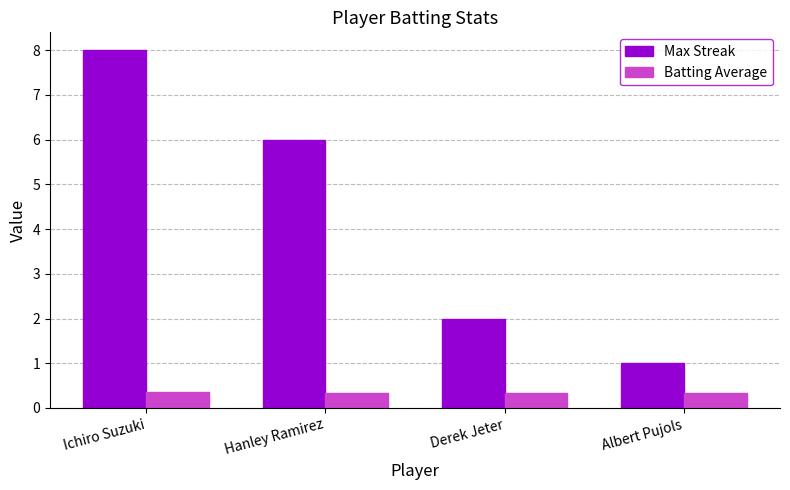

What value does the Max Streak series have at Albert Pujols?

1.0